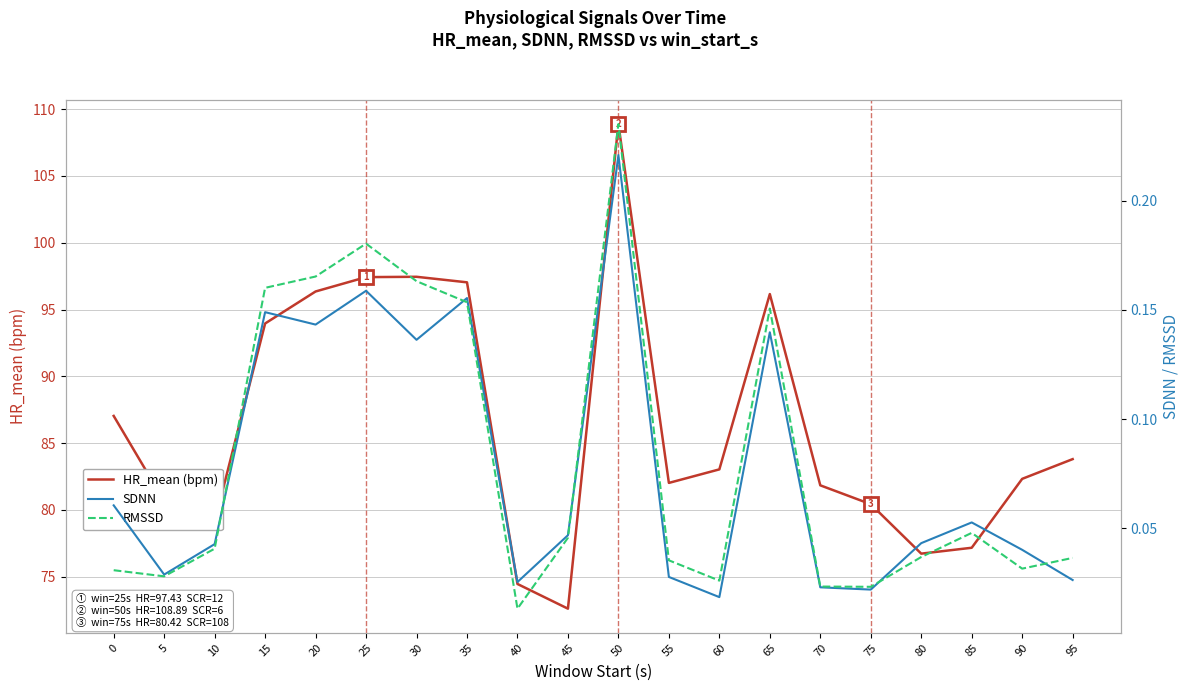

What is the spread (max minus min) of values at 50?

108.7